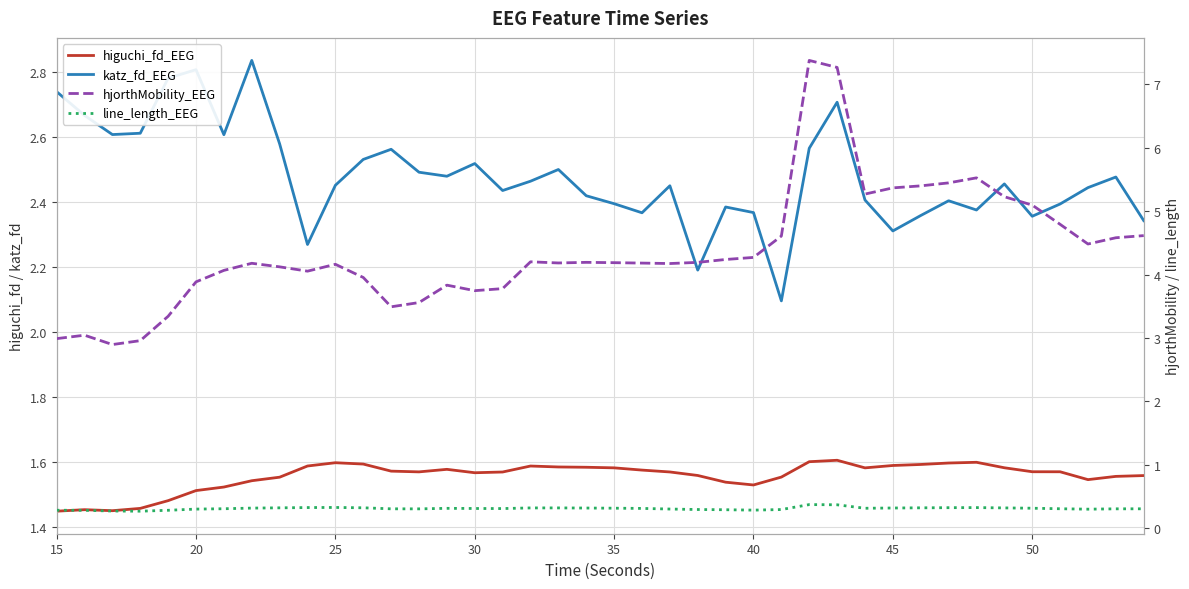

Does the chart have visible grid lines?

Yes